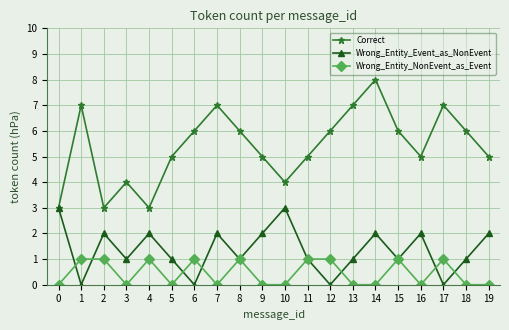

Reading left to right, extract all data points from this chart.

Correct: 0=3	1=7	2=3	3=4	4=3	5=5	6=6	7=7	8=6	9=5	10=4	11=5	12=6	13=7	14=8	15=6	16=5	17=7	18=6	19=5
Wrong_Entity_Event_as_NonEvent: 0=3	1=0	2=2	3=1	4=2	5=1	6=0	7=2	8=1	9=2	10=3	11=1	12=0	13=1	14=2	15=1	16=2	17=0	18=1	19=2
Wrong_Entity_NonEvent_as_Event: 0=0	1=1	2=1	3=0	4=1	5=0	6=1	7=0	8=1	9=0	10=0	11=1	12=1	13=0	14=0	15=1	16=0	17=1	18=0	19=0